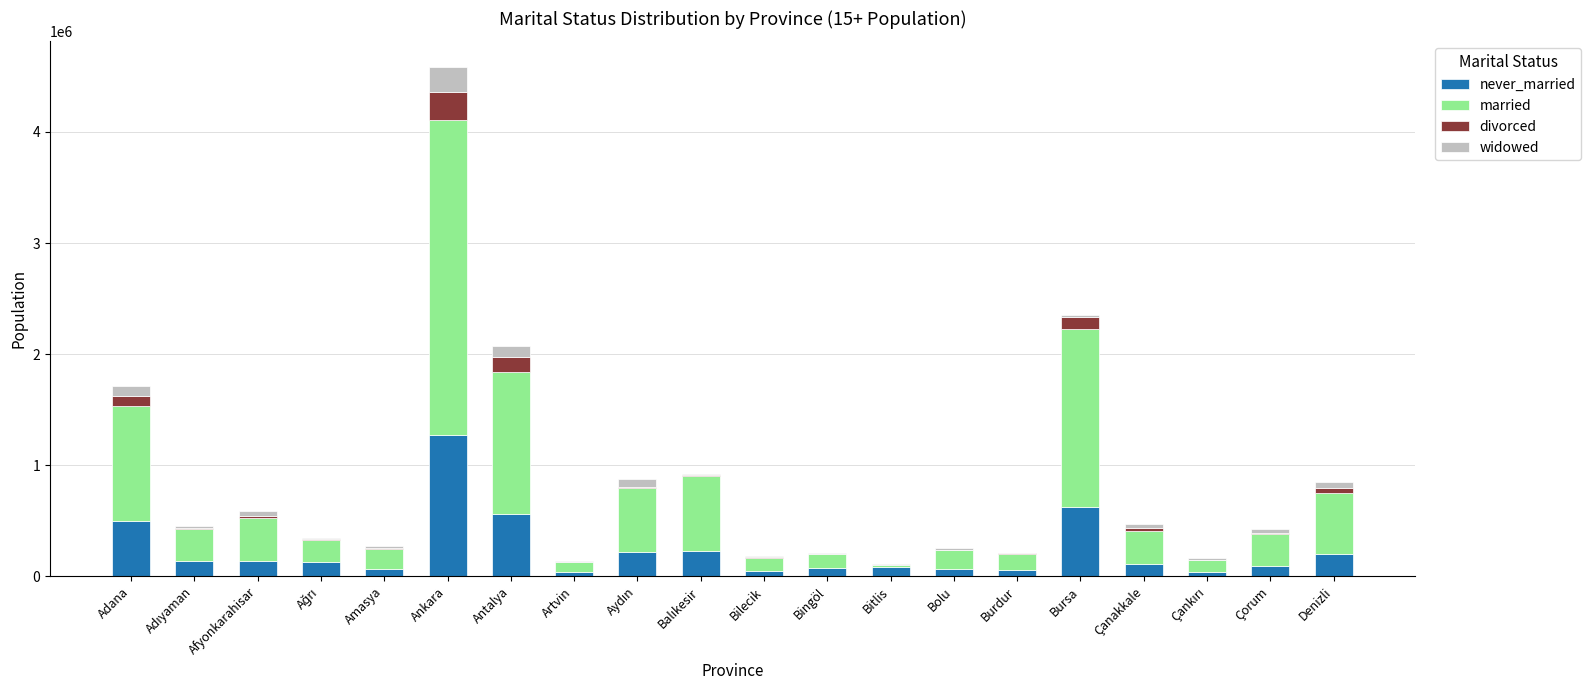

At which category is the sum across all series the highest?

Ankara